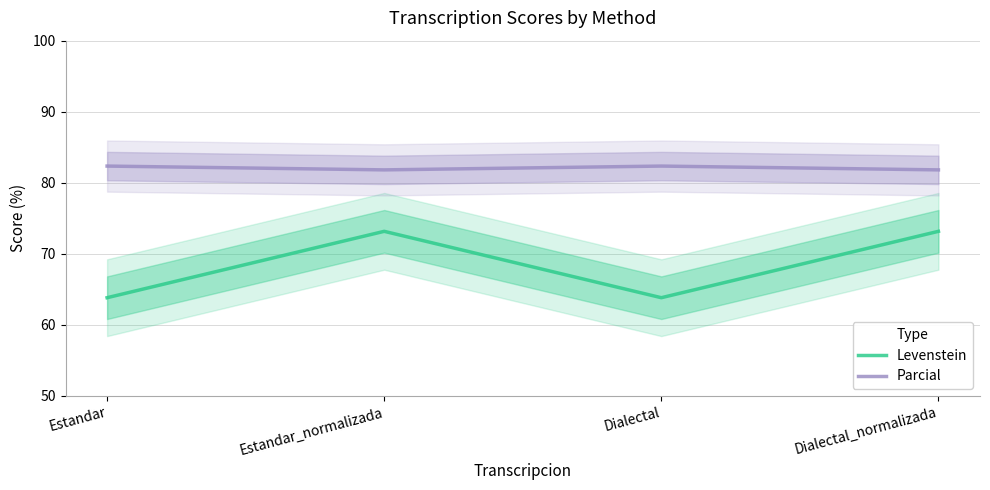

What is the average value of the Levenstein series?

68.5